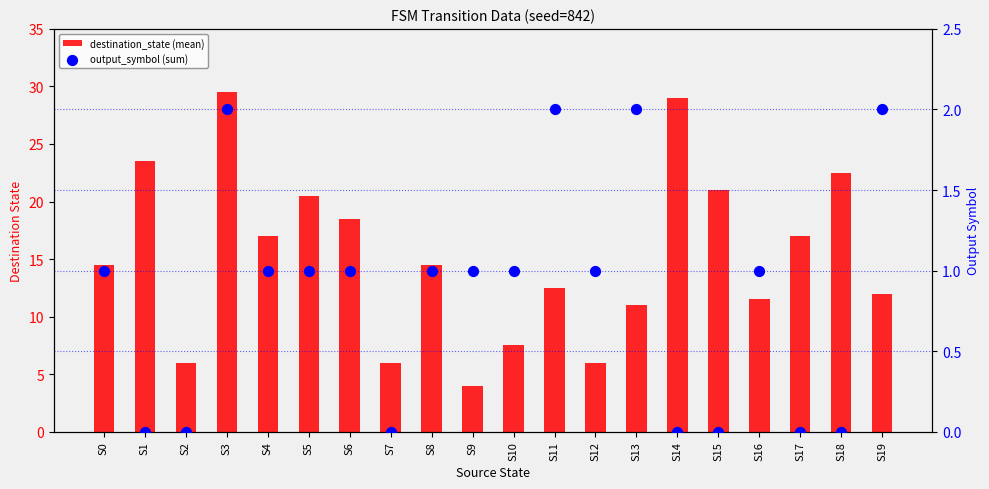

Which series has the largest total across all categories?

destination_state (mean)